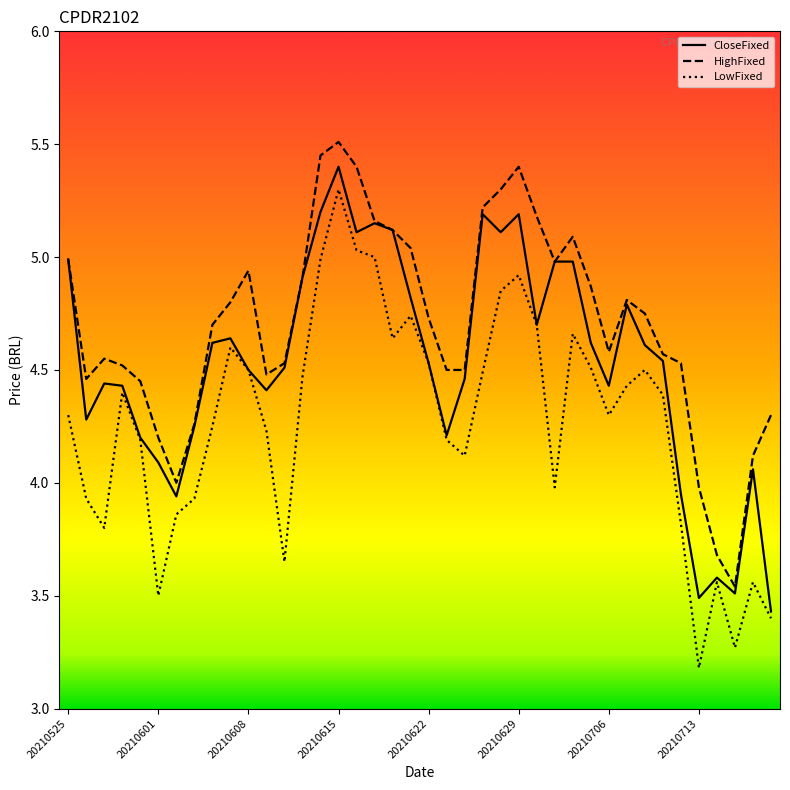

Which series has the largest total across all categories?

HighFixed